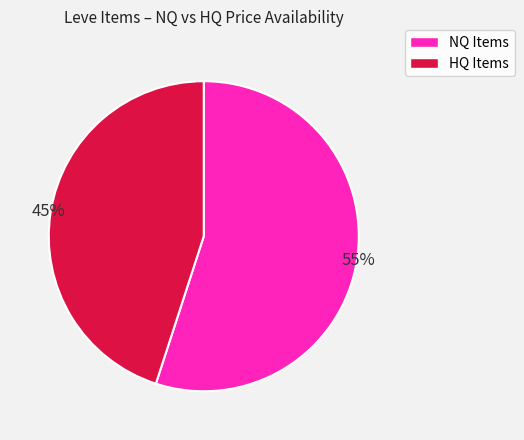

Count the number of slices in the pie.

2